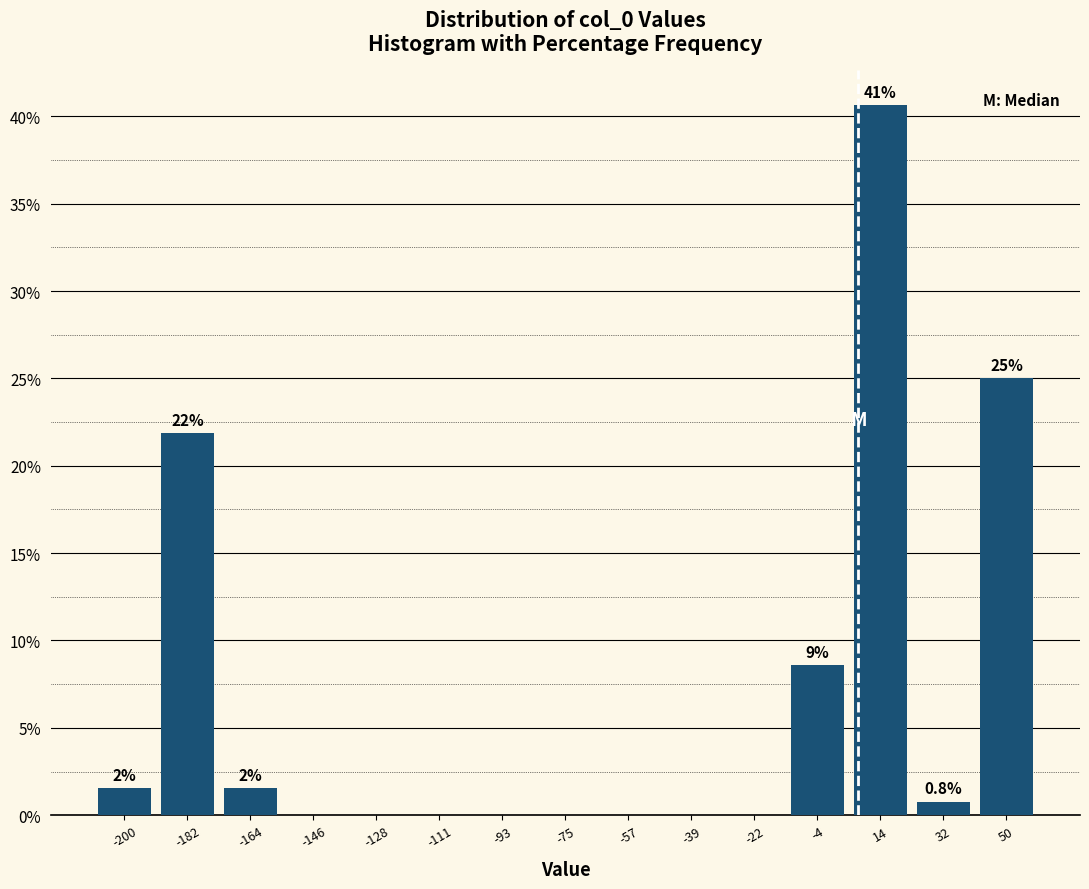

Over which range of the x-axis is the bar tallest?

6 to 22